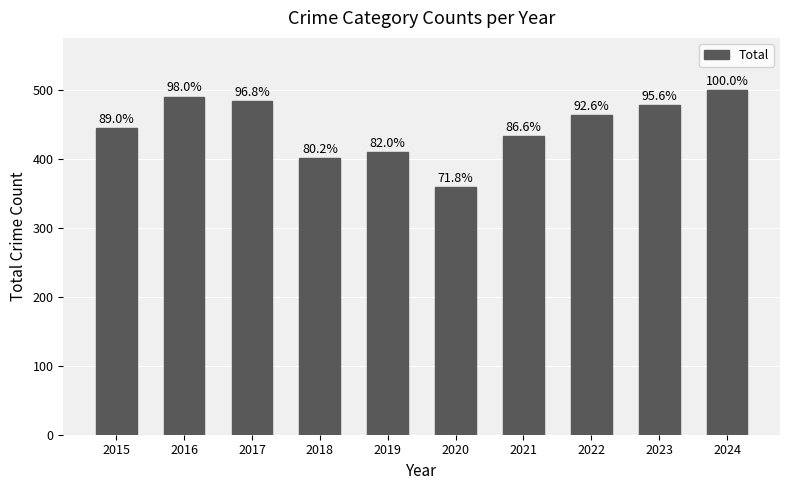

Rank the categories by value from highest to lowest.

2024, 2016, 2017, 2023, 2022, 2015, 2021, 2019, 2018, 2020